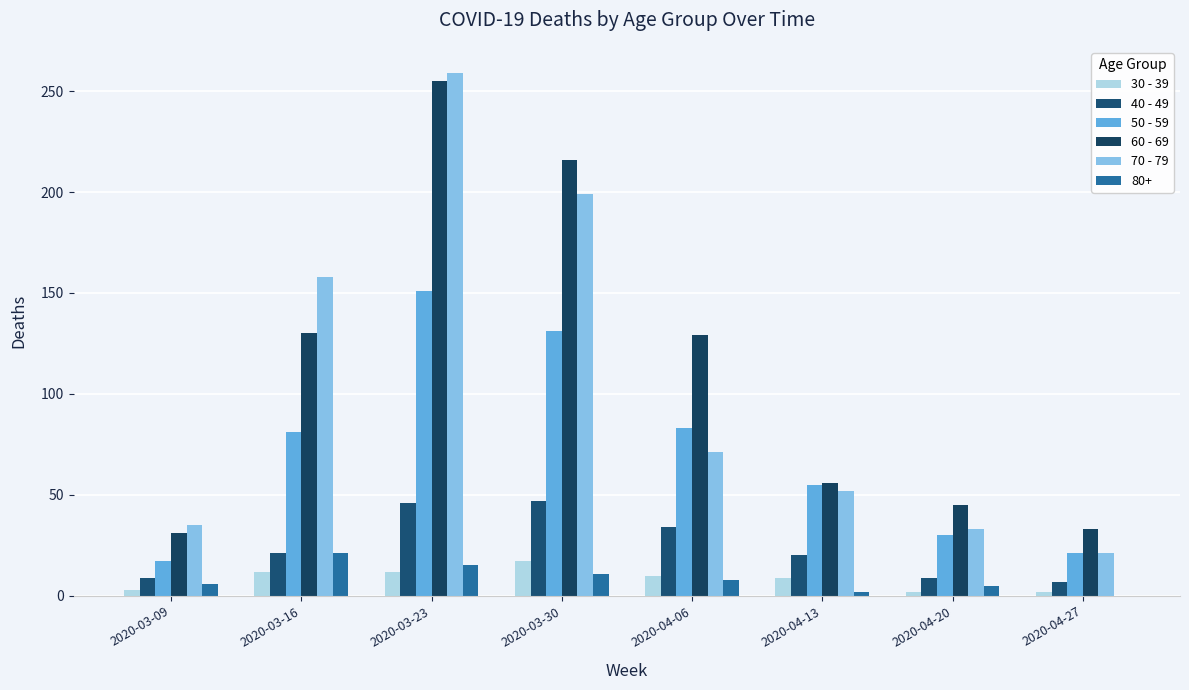

How many distinct data groups are displayed?

6